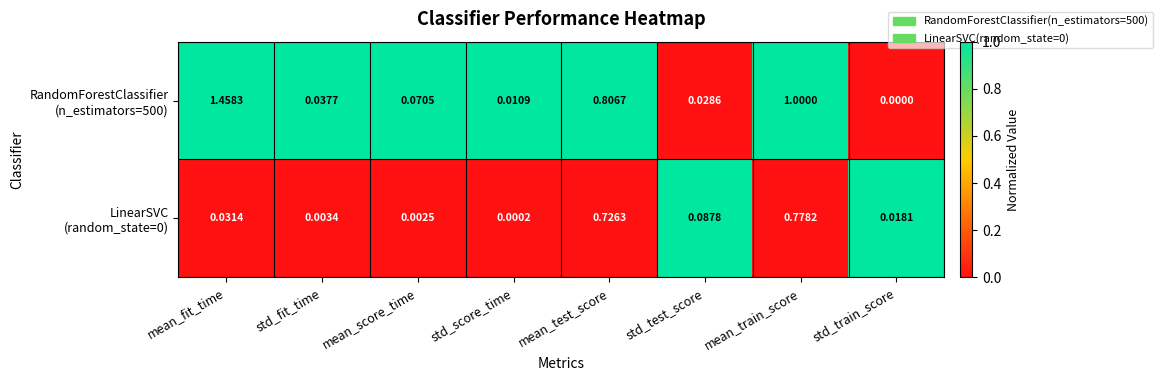

At how many categories does at least one series exceed 0?

8